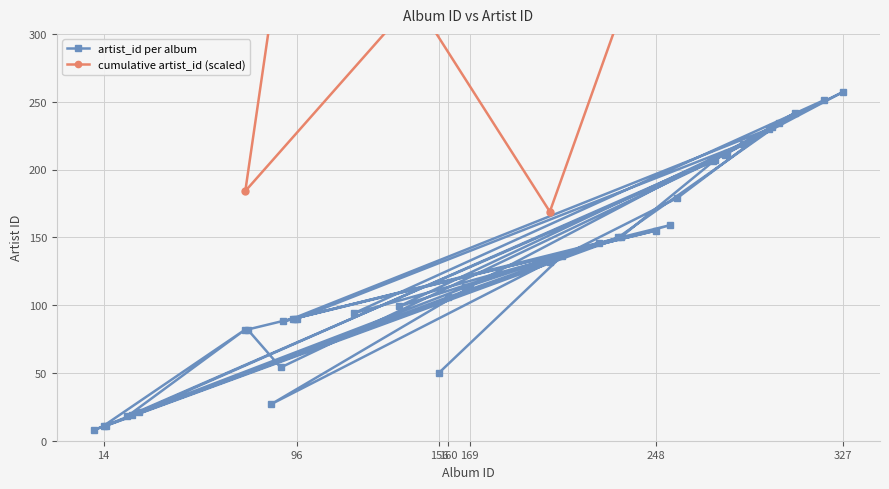

What is the sum of the values at 208 and 300?

370